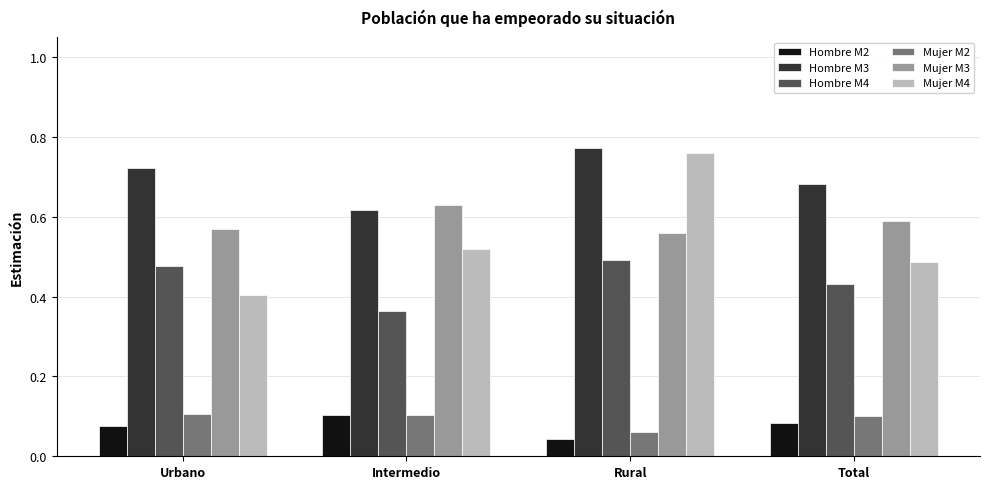

Is the value of Hombre M3 at Intermedio greater than the value of Mujer M2 at Urbano?

Yes